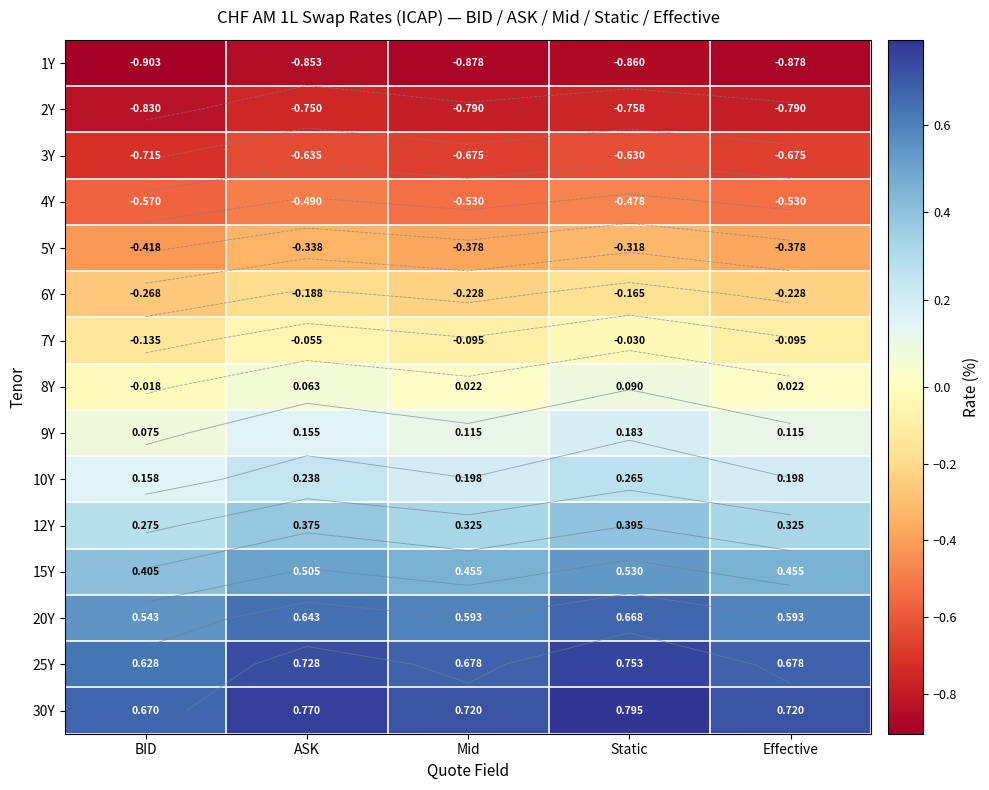

What value does the 5Y series have at BID?

-0.4